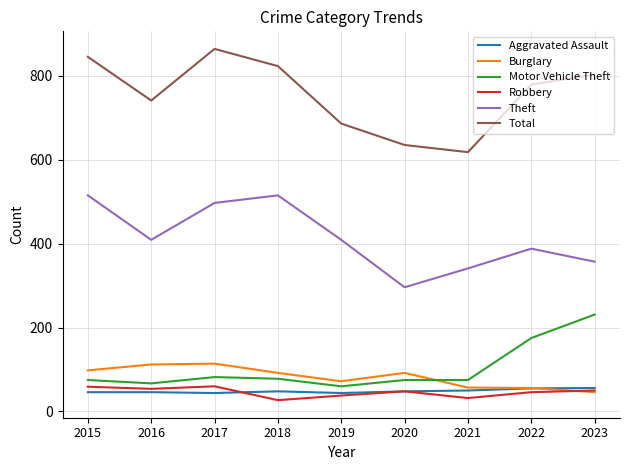

What are all the series names shown in the legend?

Aggravated Assault, Burglary, Motor Vehicle Theft, Robbery, Theft, Total